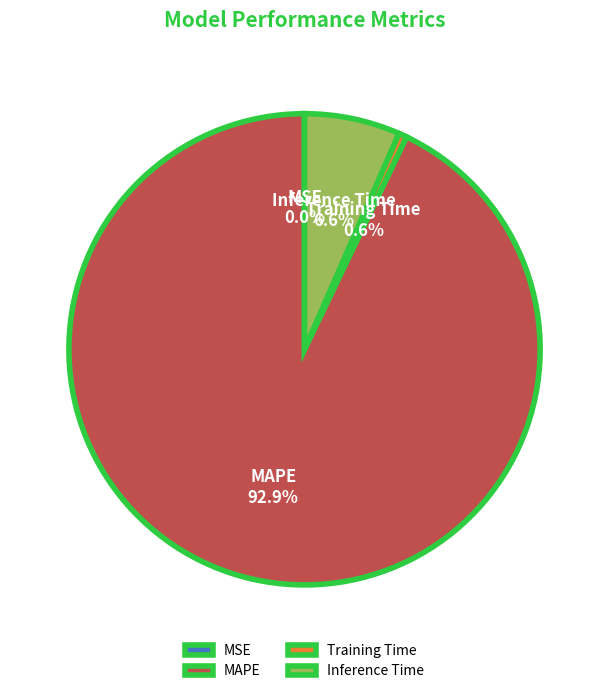

Does MAPE represent more than half of the total?

Yes